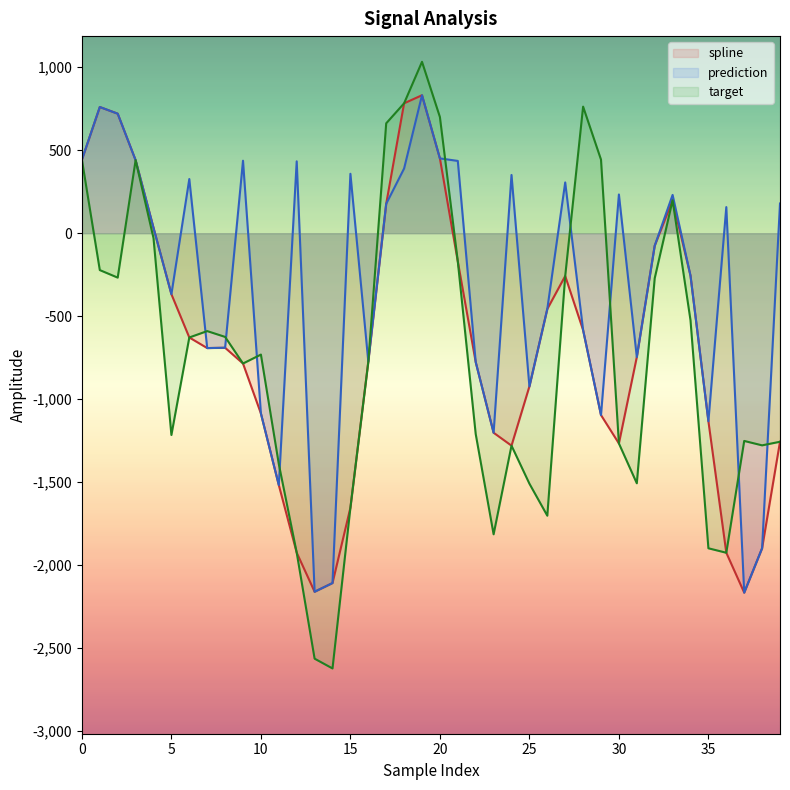

What is the minimum value shown in the chart?

-2621.6